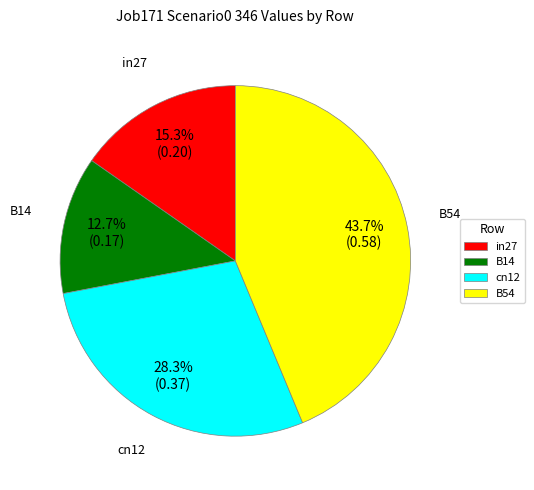

What percentage is NOT represented by in27?

84.7%